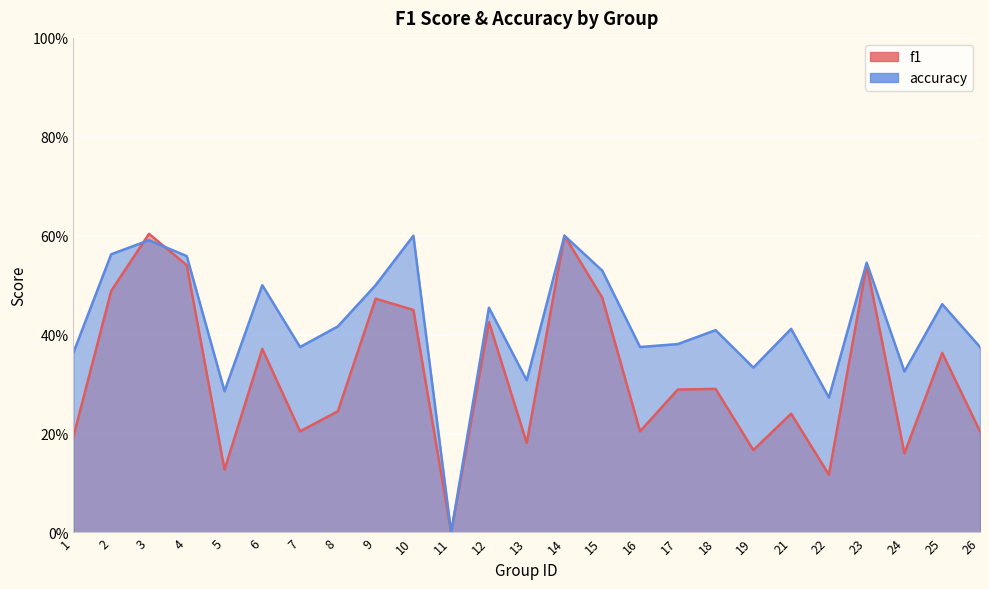

Read the f1 value at 6.

0.4